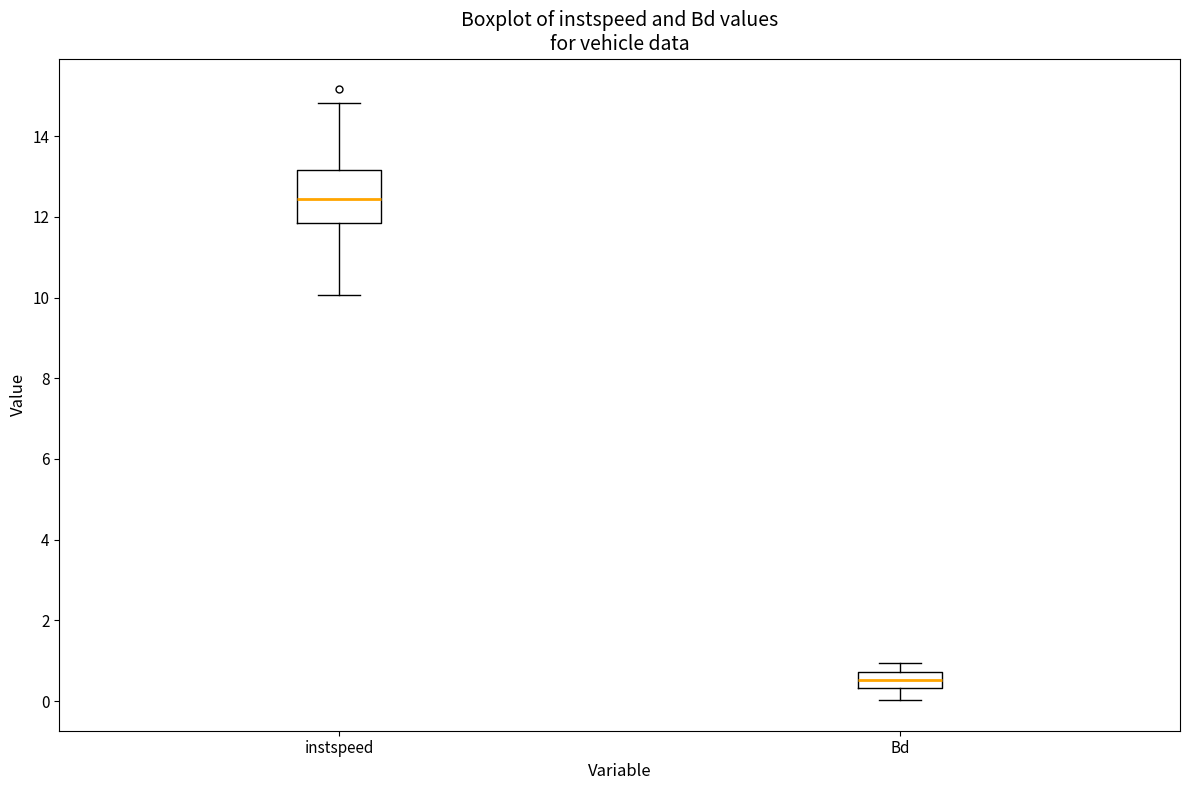

Where does the lower whisker of the box for Bd end on the y-axis? The values are not printed on the chart, so give them approximately, as read against the axis.

0.0